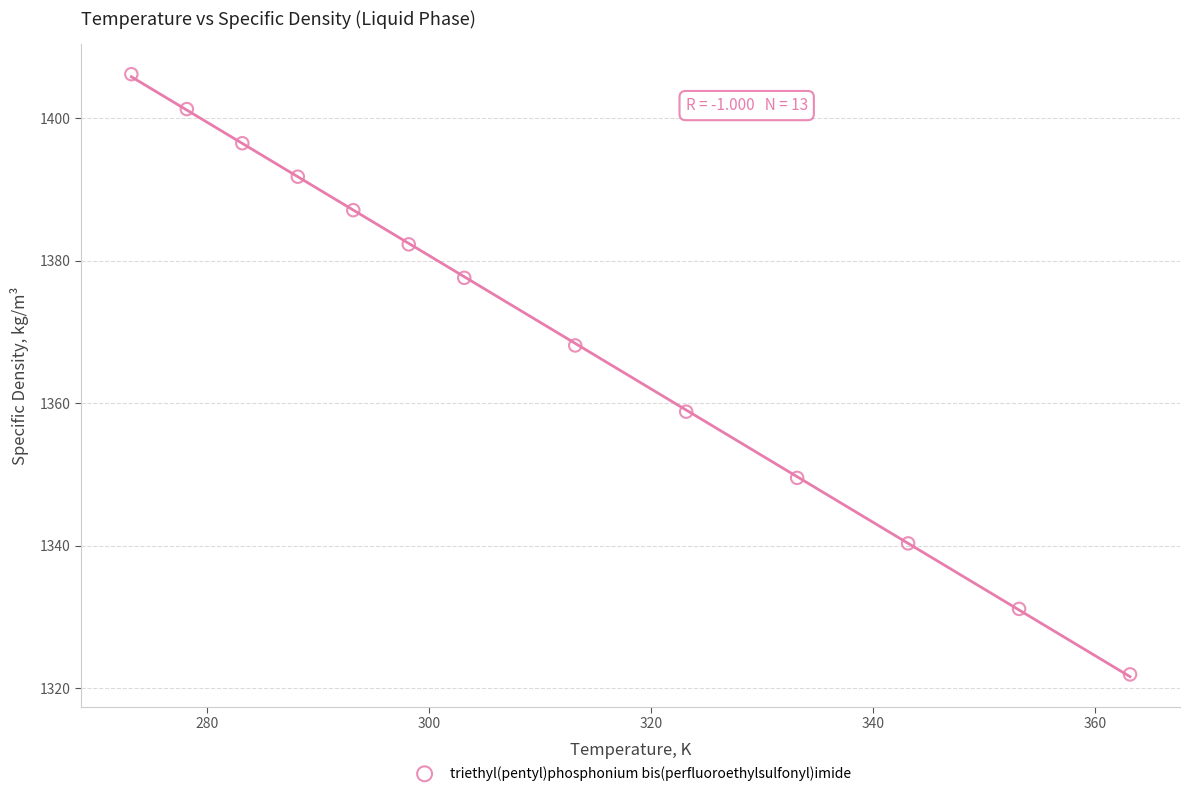

What is the range of X values (max minus min)?

90.0